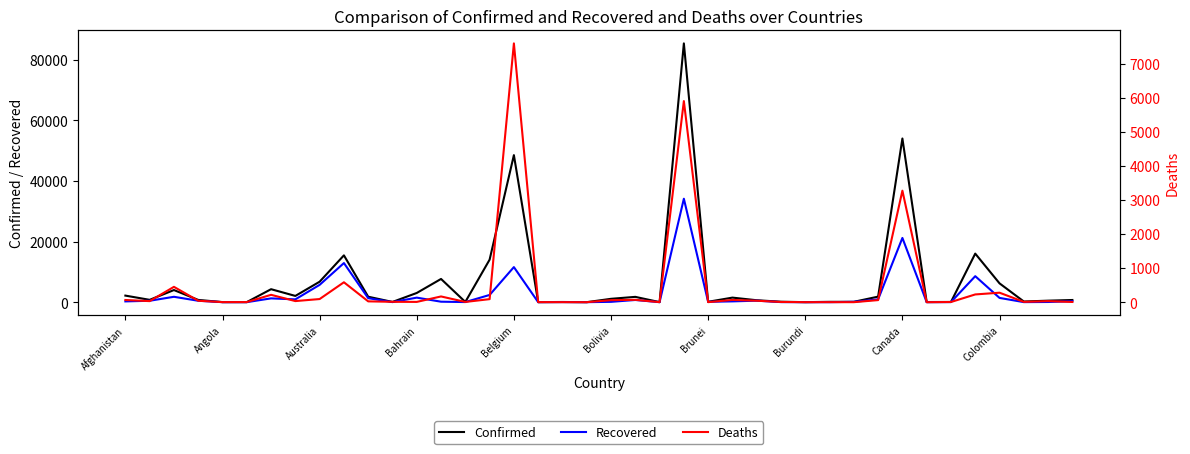

True or false: Confirmed and Deaths intersect in this chart.

False